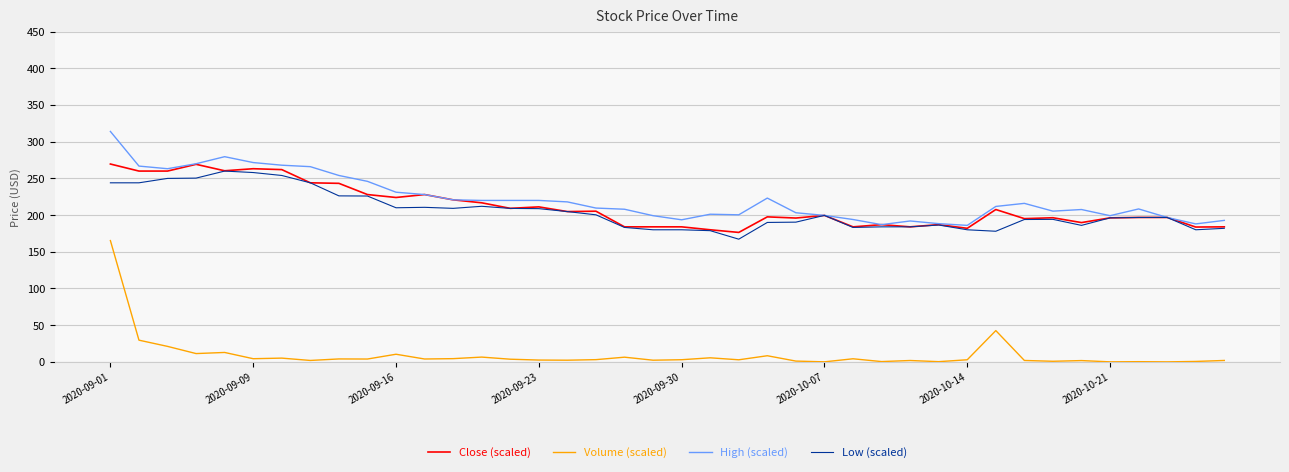

Which series has the largest range (max minus min)?

Volume (scaled)